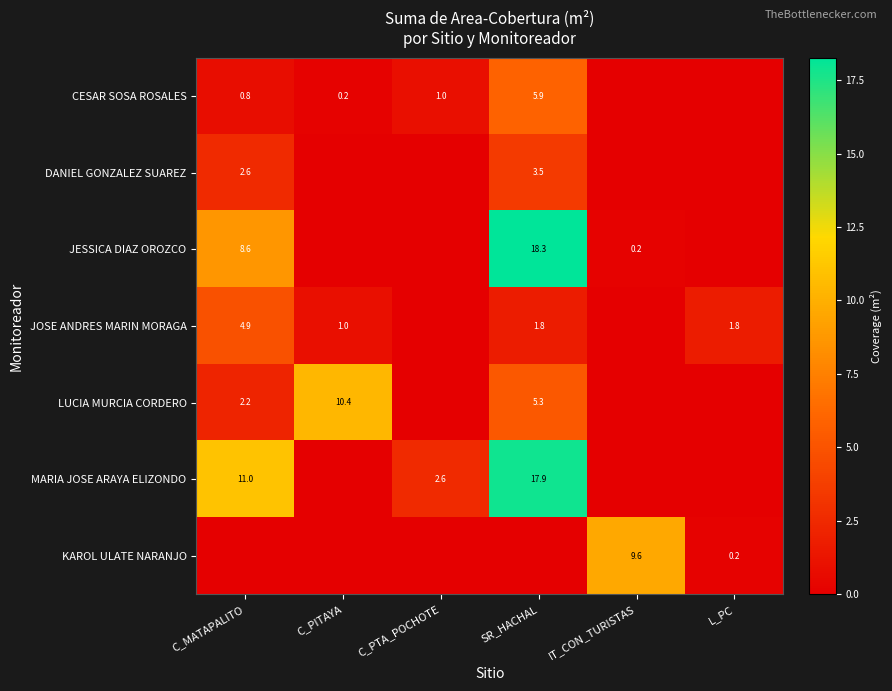

The LUCIA MURCIA CORDERO series shows 2.2 at C_MATAPALITO. True or false?

True